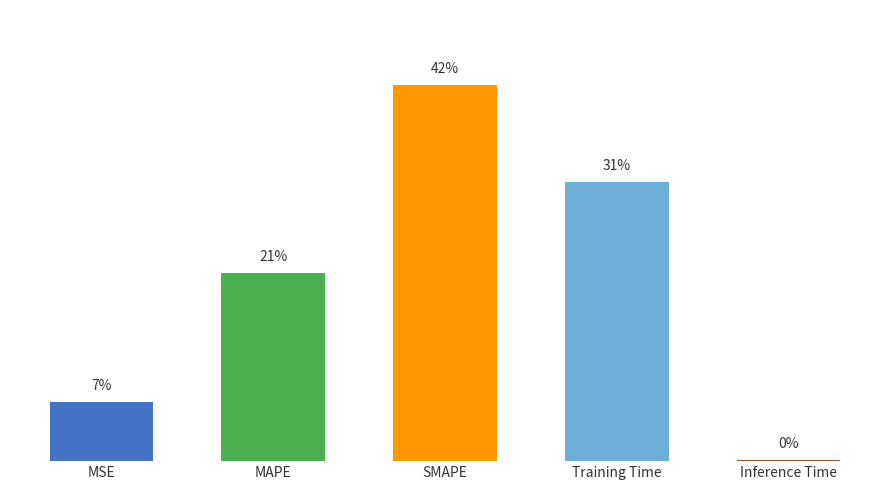

List the labels in order of value, largest first.

SMAPE, Training Time, MAPE, MSE, Inference Time